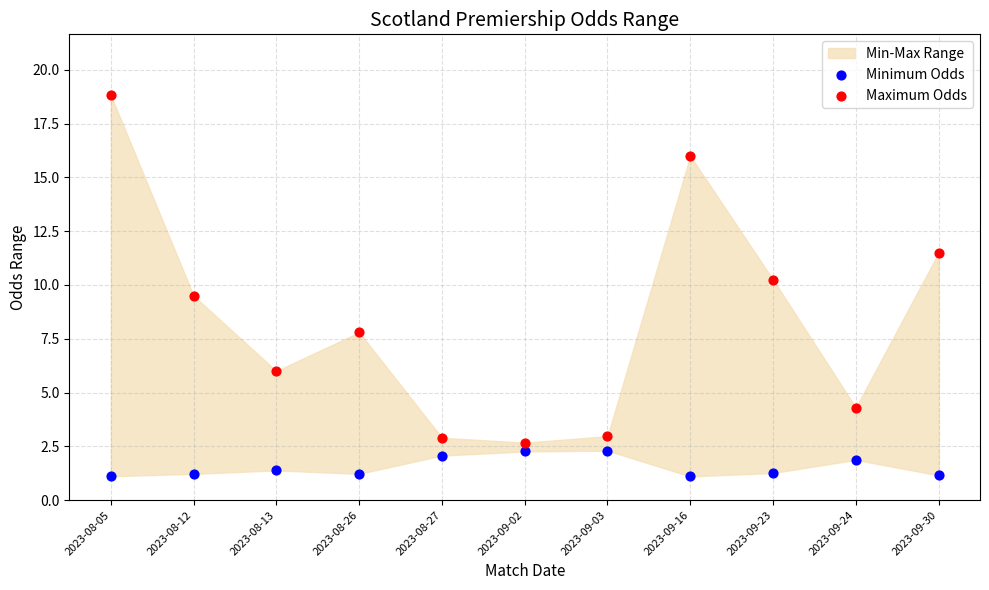

Which series contains the lowest Y value?

Minimum Odds